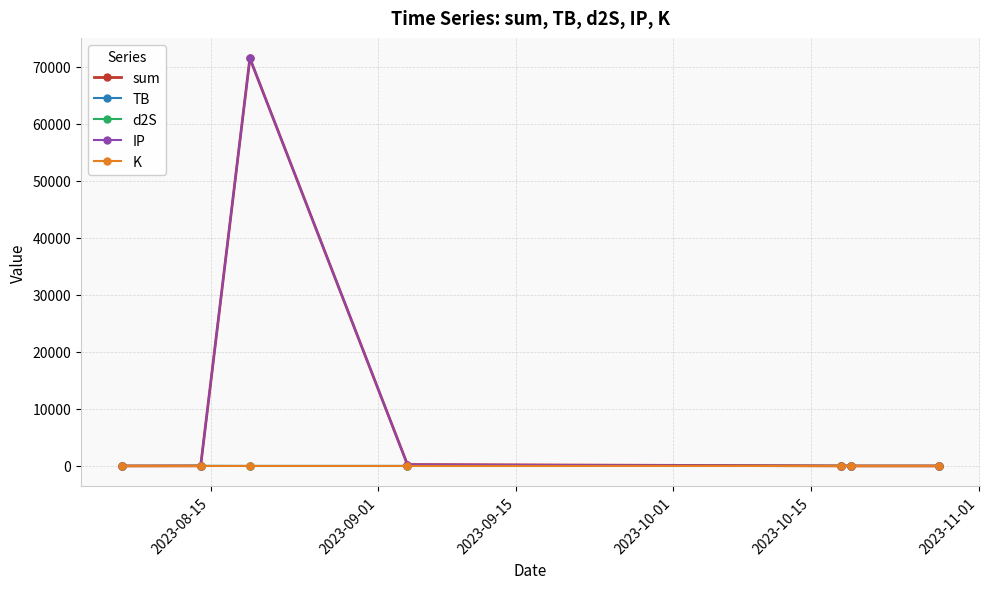

Which series has the largest range (max minus min)?

IP